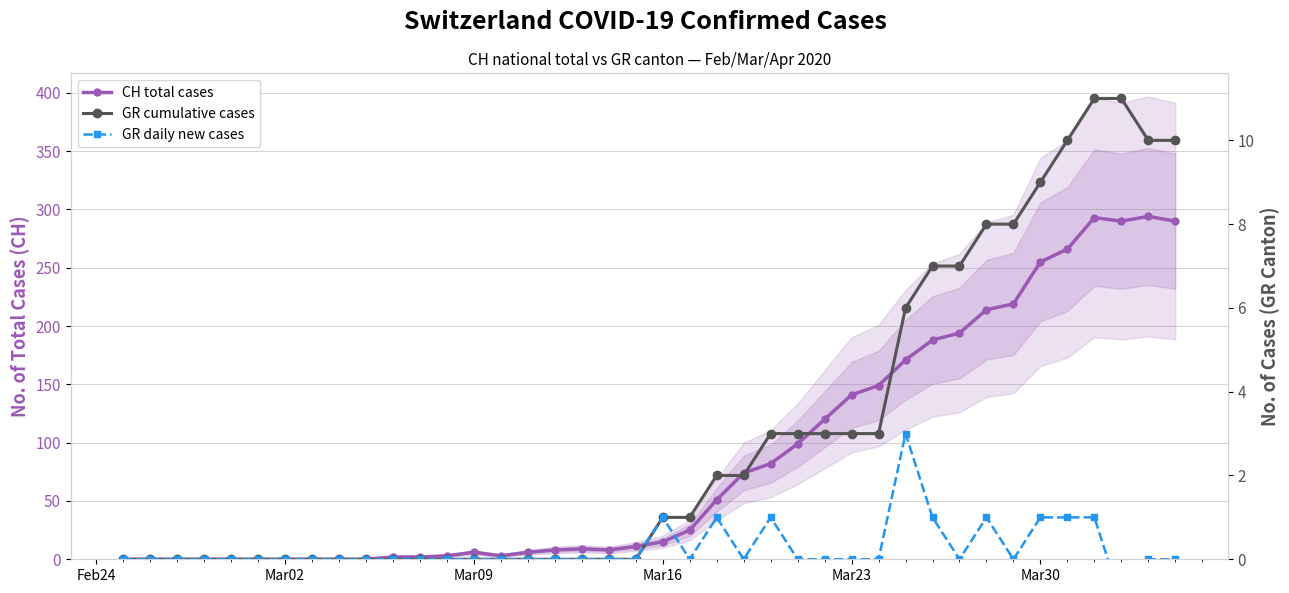

True or false: GR cumulative cases and CH total cases cross at least once.

False